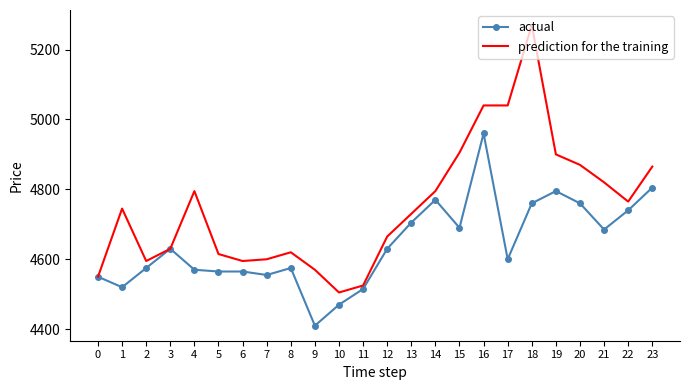

Rank the series at 16 from highest to lowest value.

prediction for the training, actual